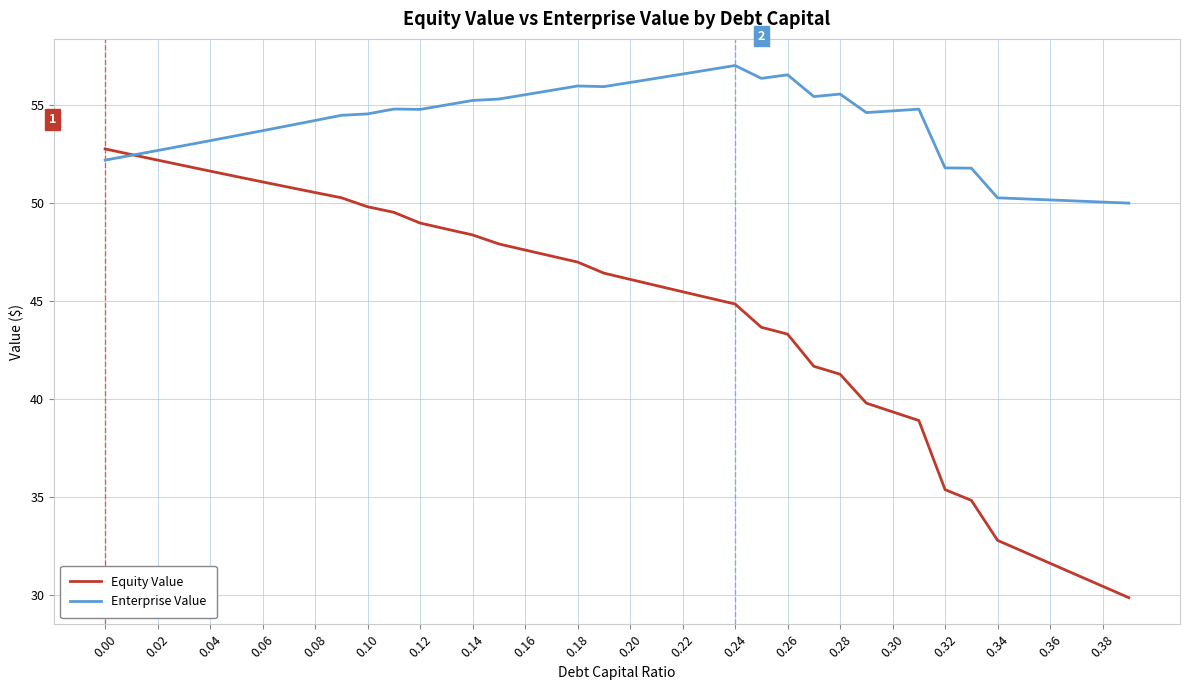

Rank the series by their average value, from lowest to highest.

Equity Value, Enterprise Value